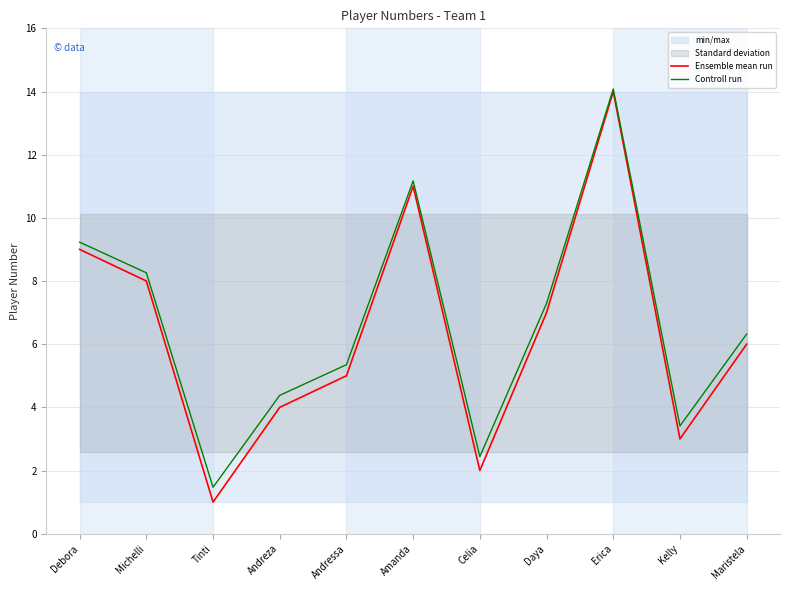

Between Amanda and Erica, which is larger?

Erica